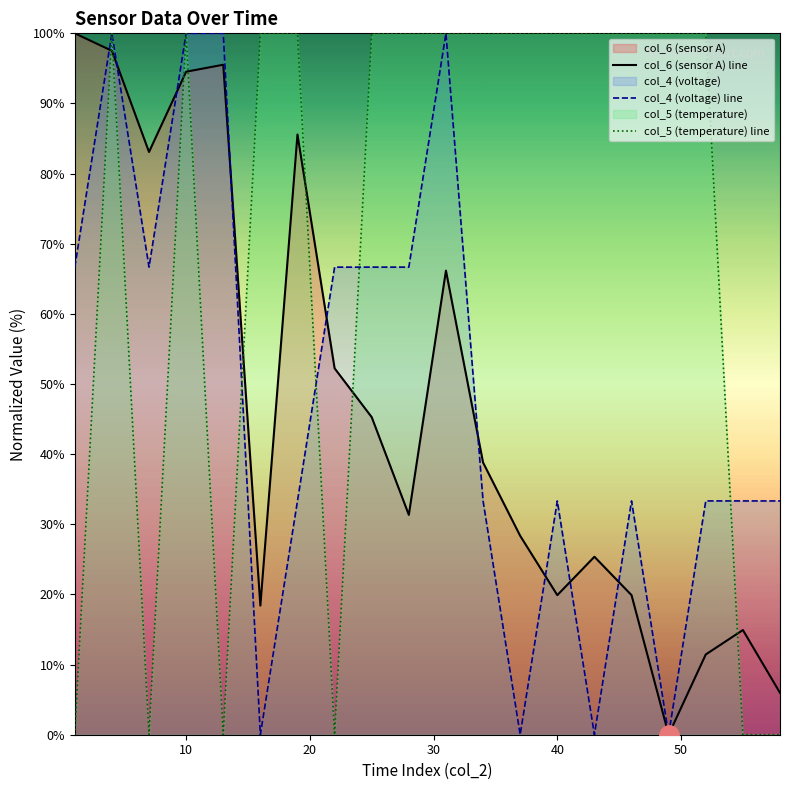

In col_6 (sensor A) line, how many points are higher than both neighbors (excluding endpoints)?

5